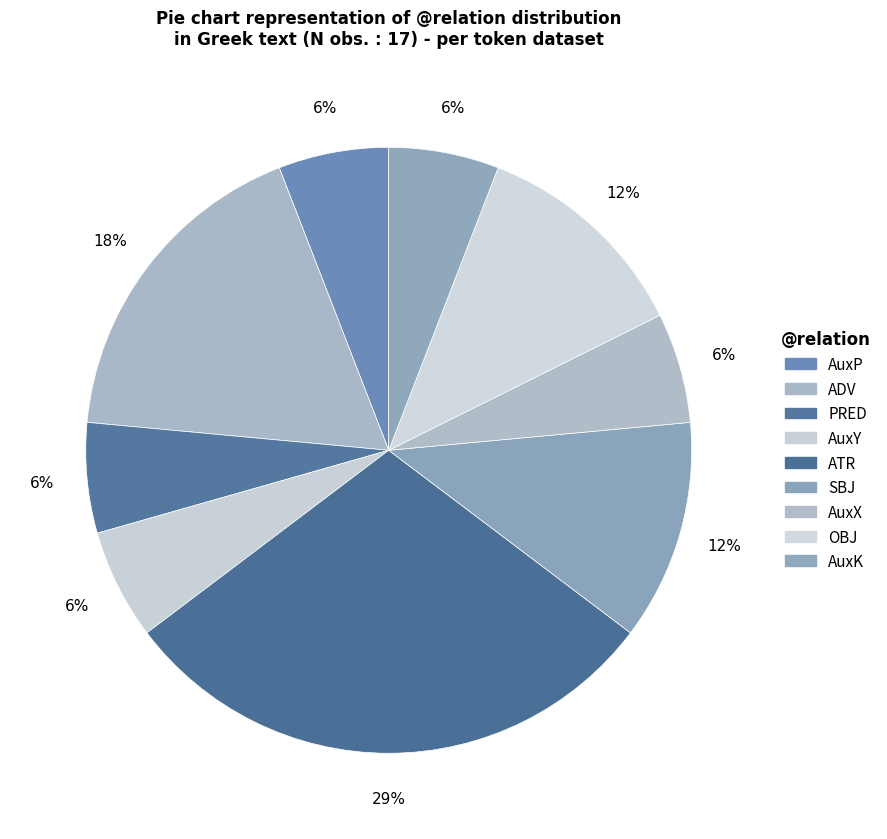

How many segments does this pie chart have?

9